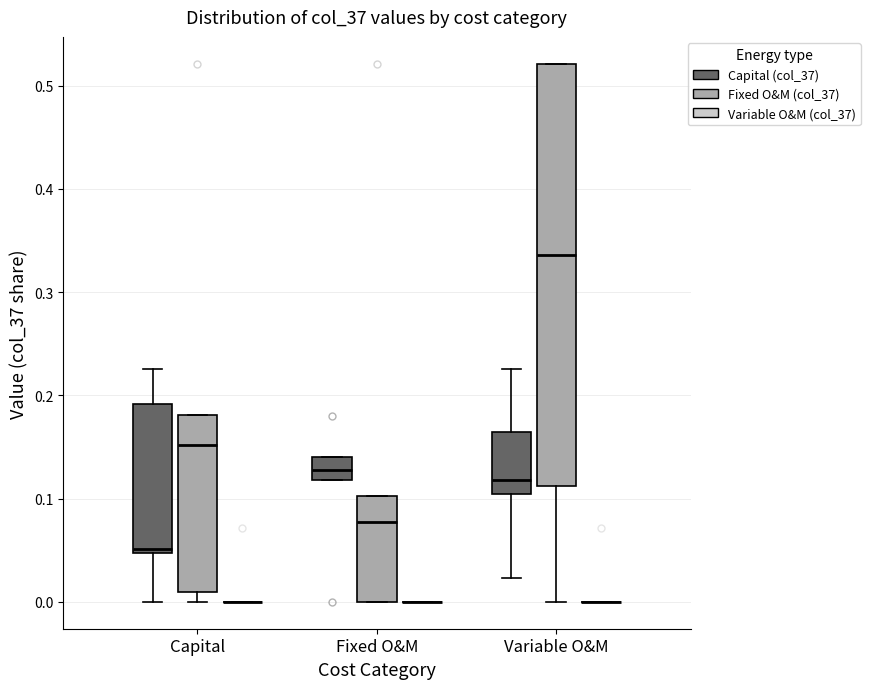

Comparing the boxes themselves (not the whiskers), which one is the tallest?

Variable O&M (Fixed O&M (col_37))